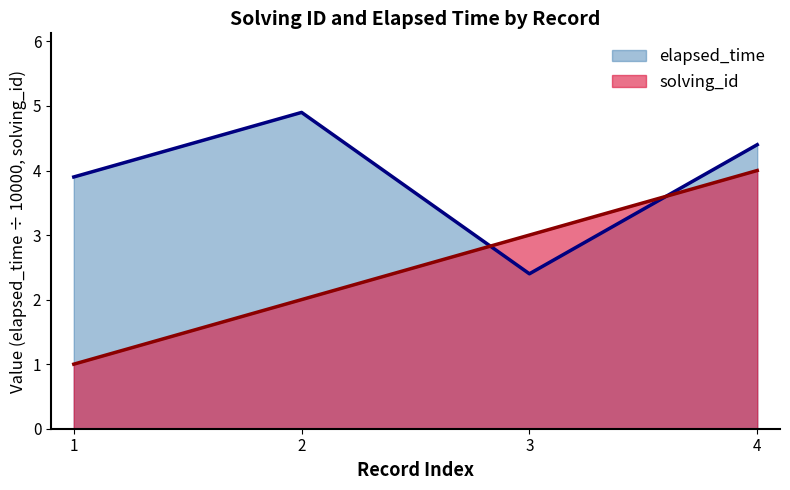

Where does the solving_id series first go above 3?

4